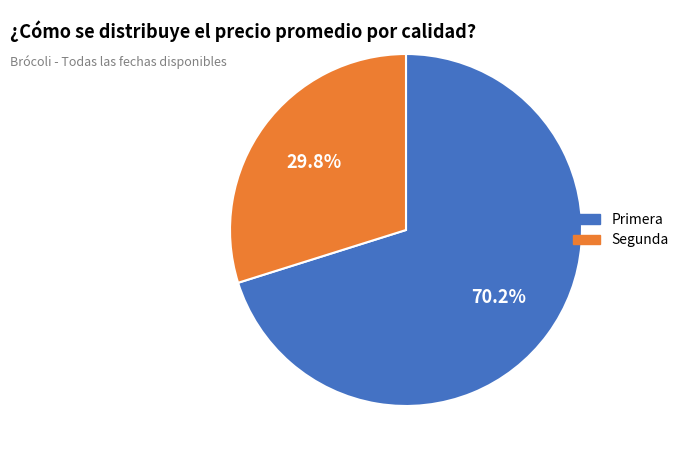

Which category has the biggest portion of the pie?

Primera